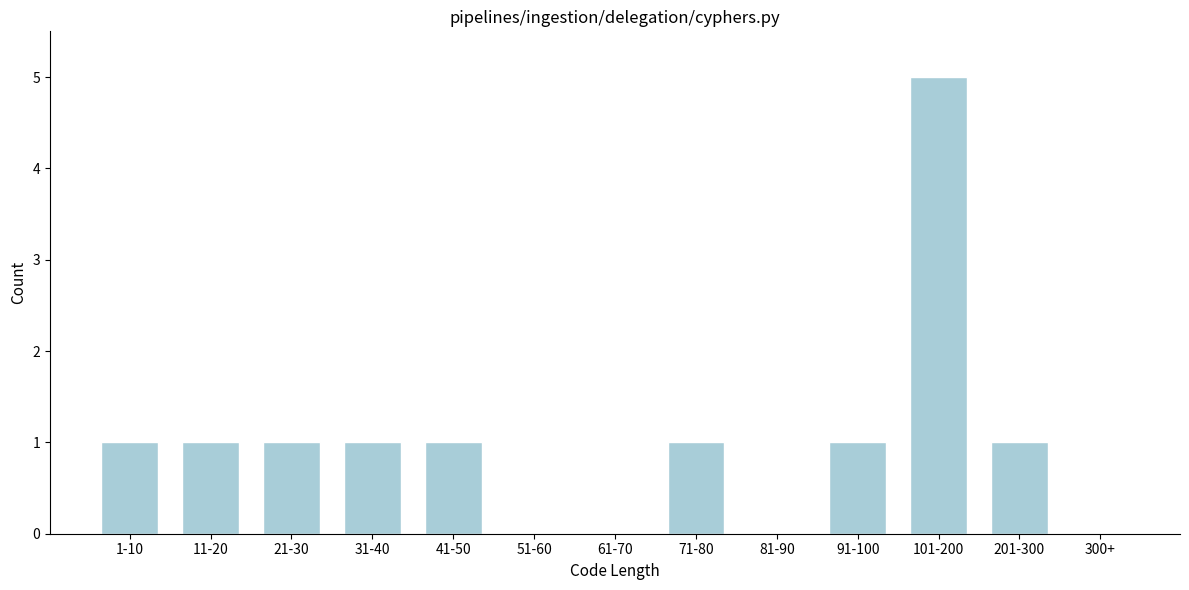

Reading left to right, extract all data points from this chart.

1-10=1	11-20=1	21-30=1	31-40=1	41-50=1	51-60=0	61-70=0	71-80=1	81-90=0	91-100=1	101-200=5	201-300=1	300+=0